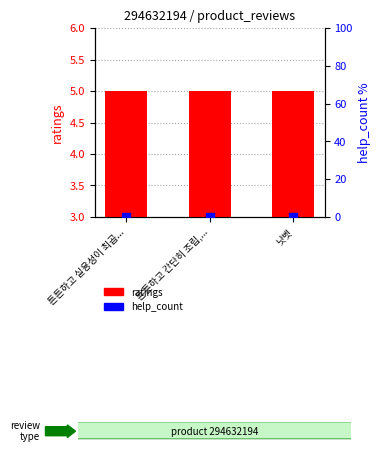

At which category is the sum across all series the highest?

튼튼하고 실용성이 최곱...